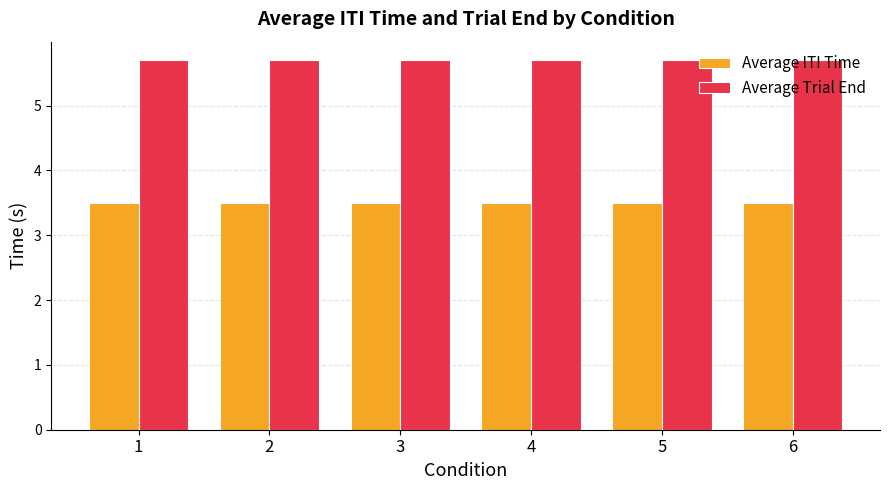

Which series has the largest total across all categories?

Average Trial End